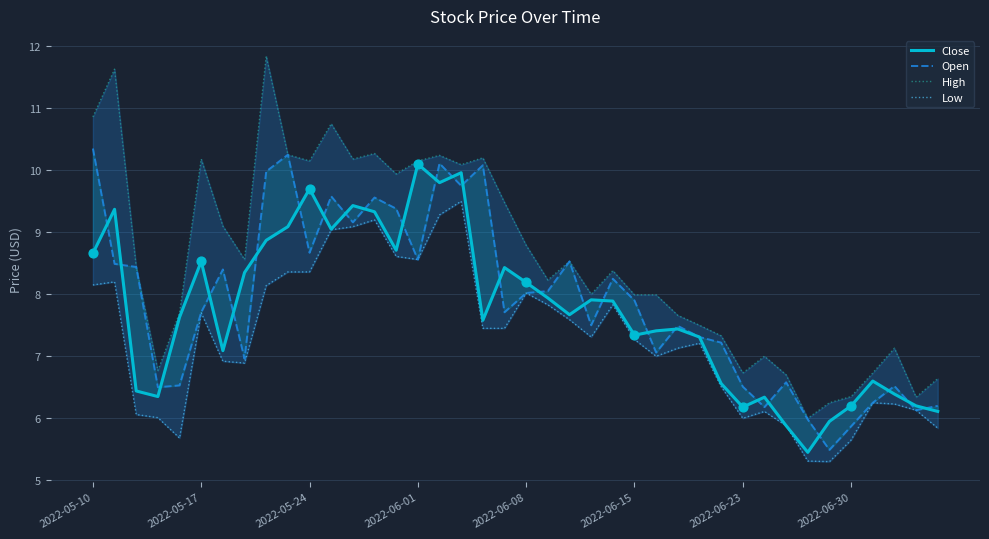

Which series has the widest spread of Y values?

High